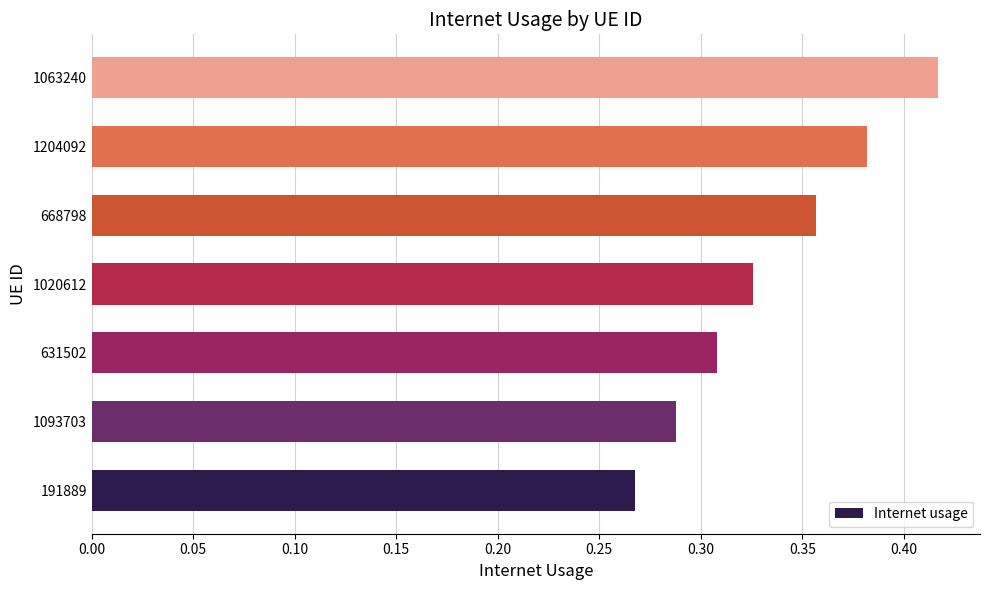

True or false: the data shows 0.1 at 191889.

False